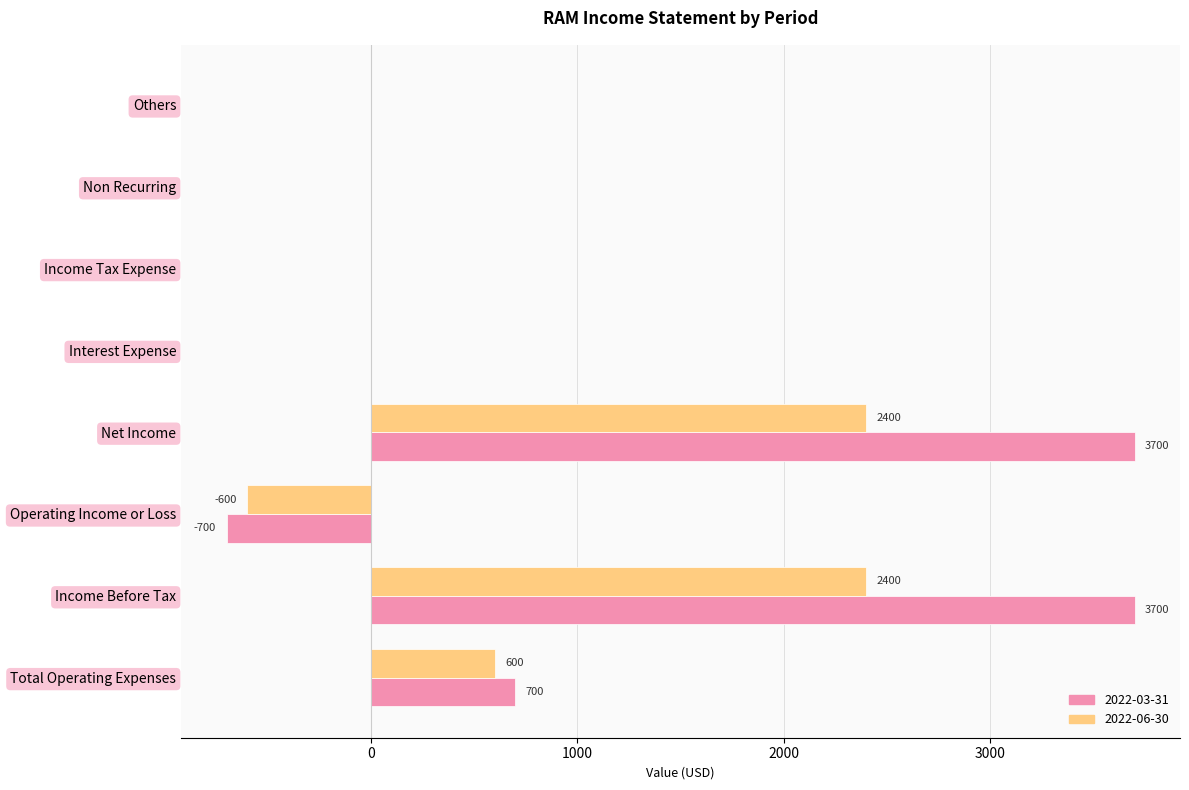

What is the sum of the 2022-03-31 values at Net Income and Income Tax Expense?

3700